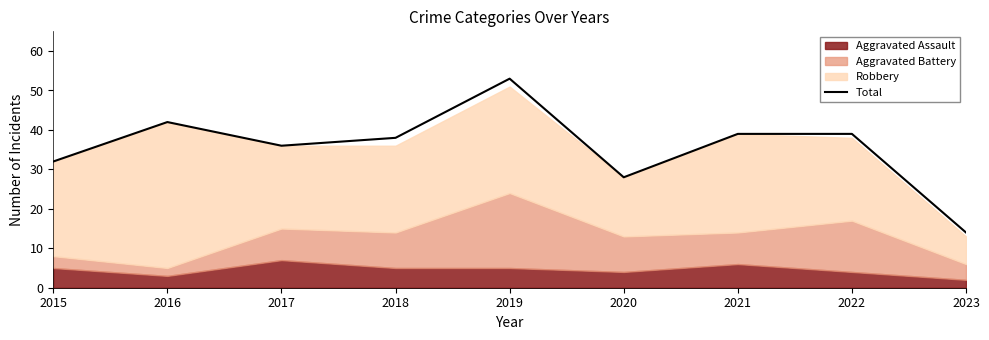

What is the value of the 8th point from the left?

39